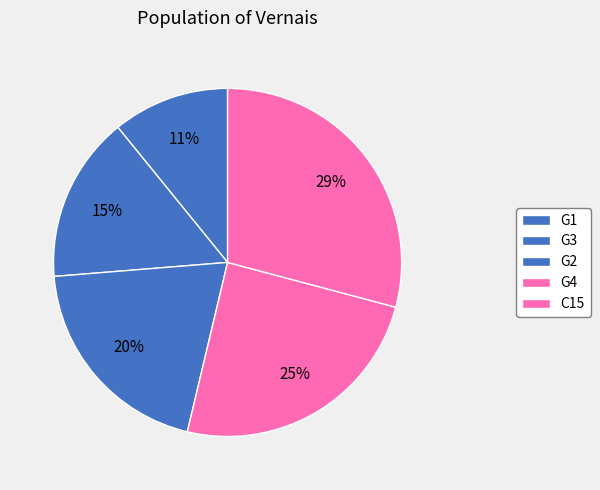

Which slice is the largest?

C15